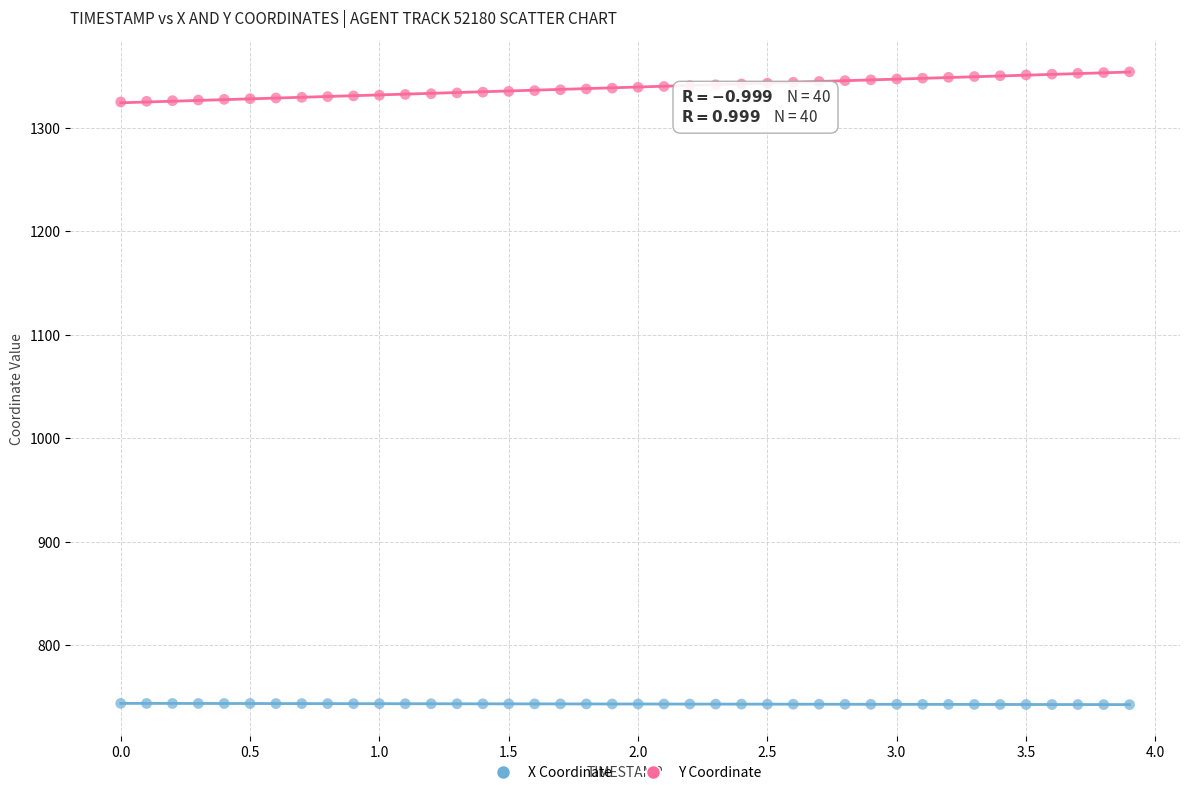

Across all data points, what is the range of X values (max minus min)?

3.9